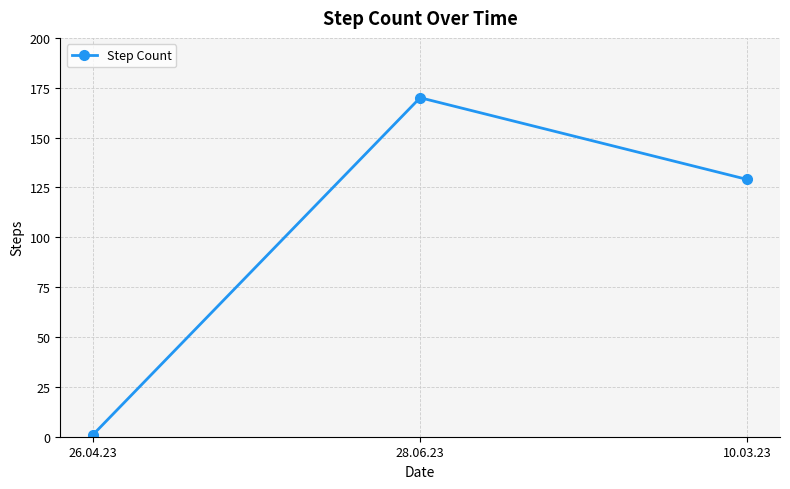

Rank the categories by value from lowest to highest.

26.04.23, 10.03.23, 28.06.23